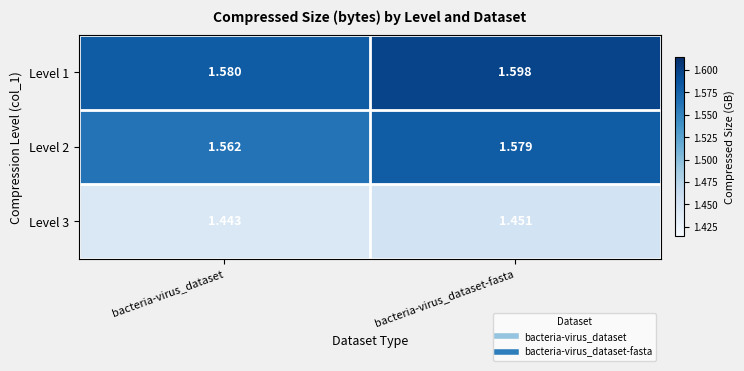

Which category has the highest value across all series?

bacteria-virus_dataset-fasta